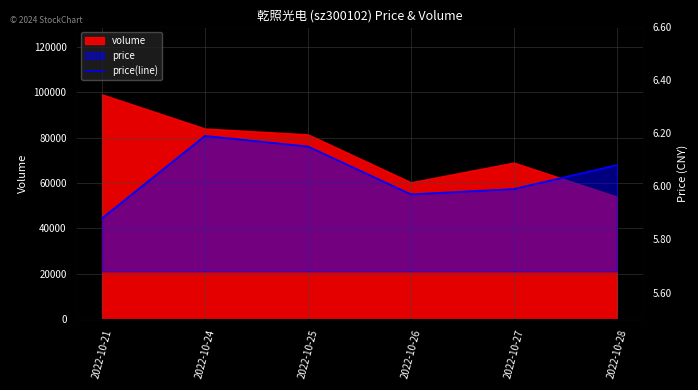

How many interior local valleys (lower than both neighbors) does the data have?

1